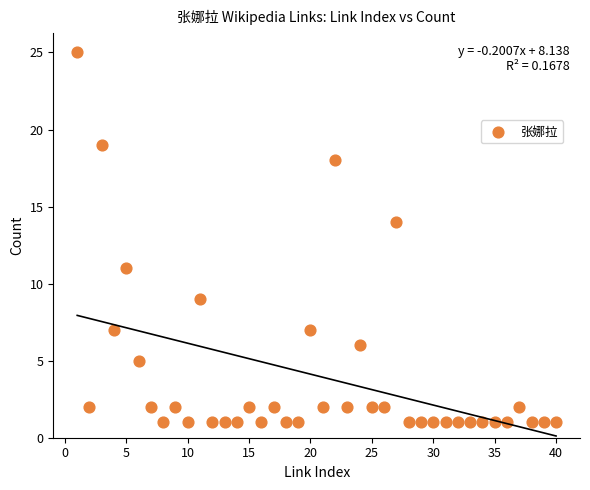

What is the range of X values (max minus min)?

39